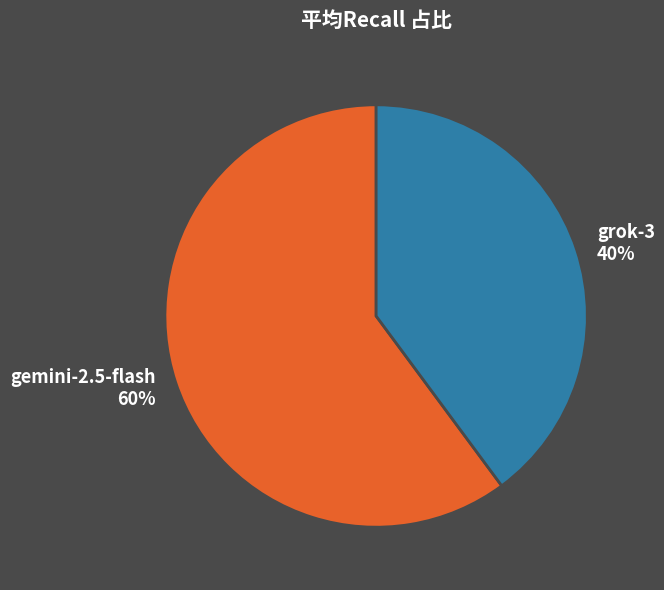

Which has a higher value, gemini-2.5-flash or grok-3?

gemini-2.5-flash